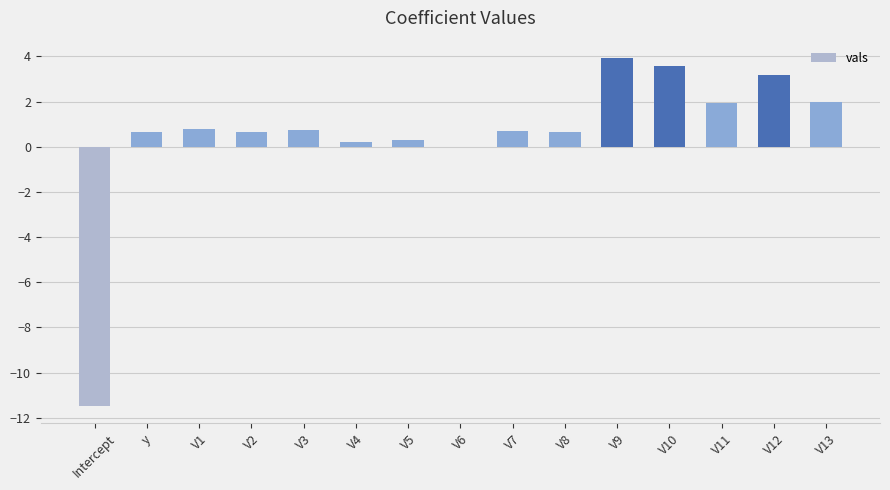

What is the maximum value shown in the chart?

3.9